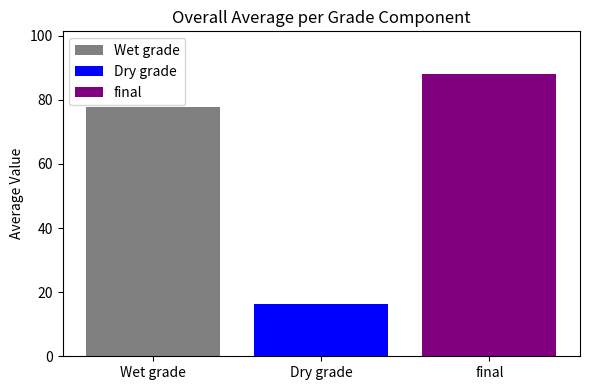

What is the minimum value shown in the chart?

16.3